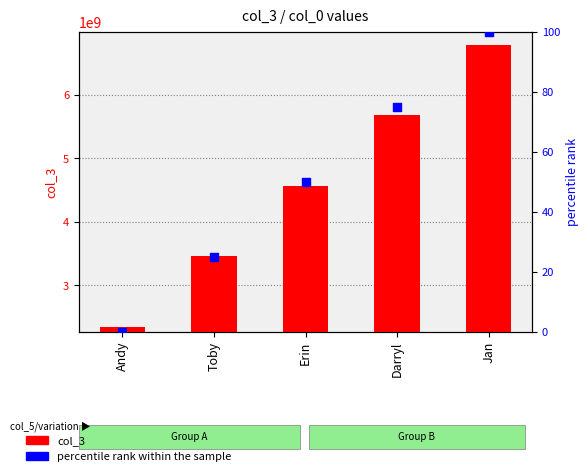

Which series reaches the maximum Y coordinate?

col_3